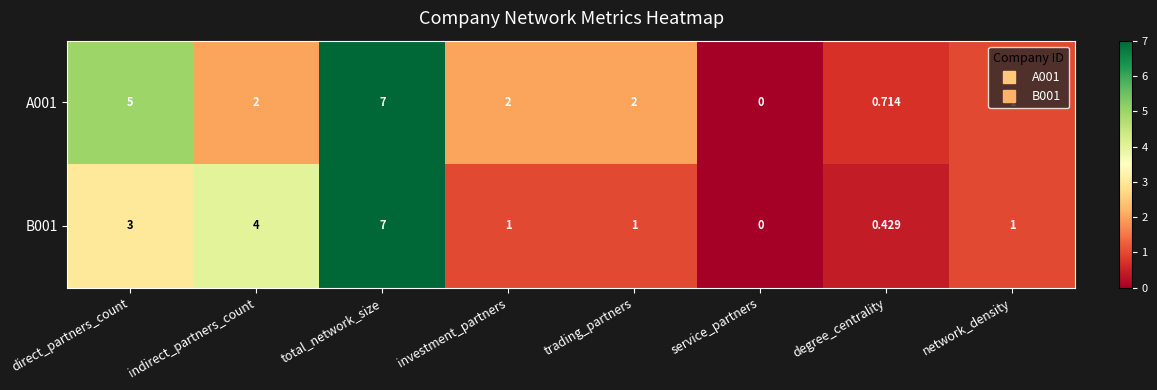

At which label does A001 reach its peak?

total_network_size